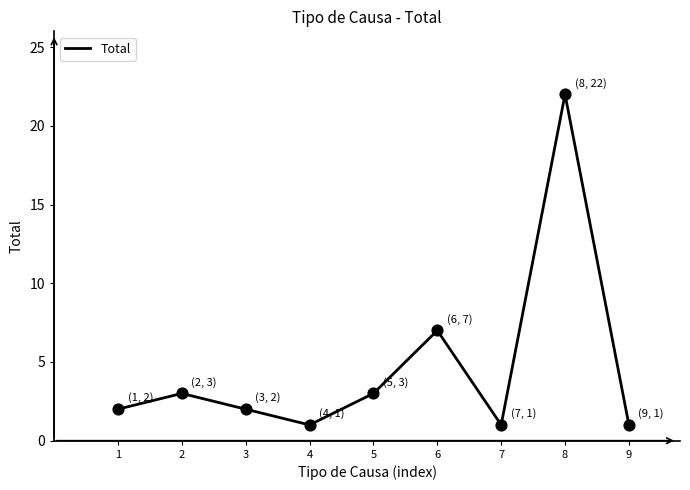

Approximately how many times larger is the value at 5 compared to 1?

1.5